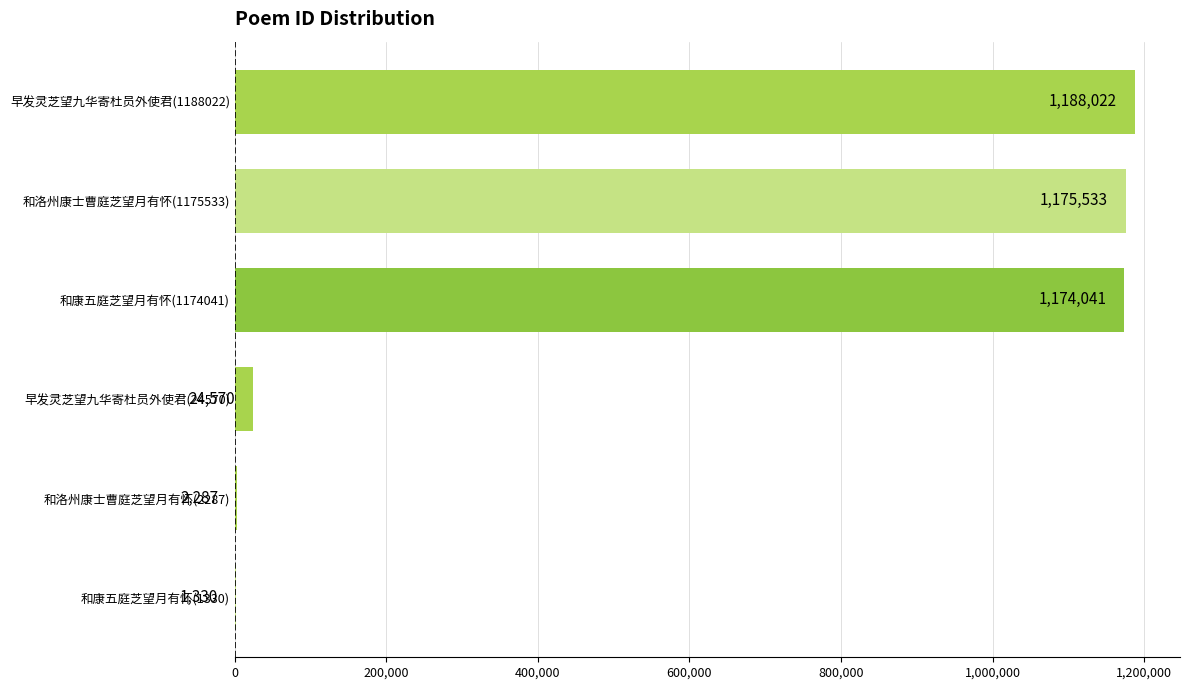

Does the chart contain stacked bars?

No